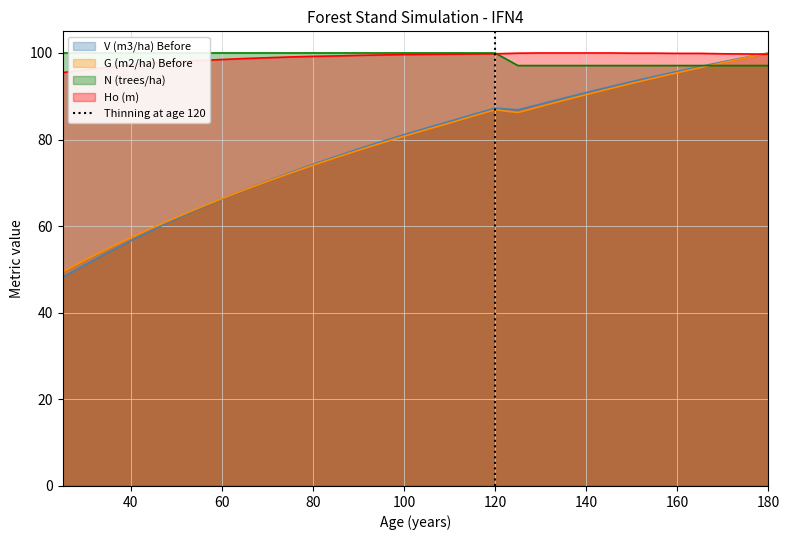

The G (m2/ha) Before series shows 149.4 at 140. True or false?

False